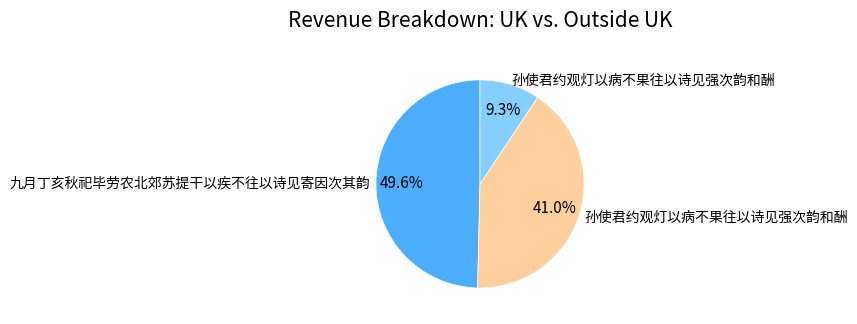

How many segments does this pie chart have?

3